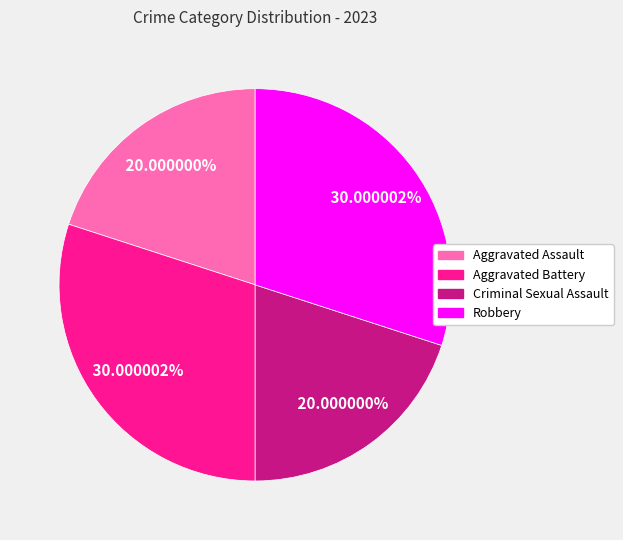

The Aggravated Battery slice represents 30% of the pie. True or false?

True